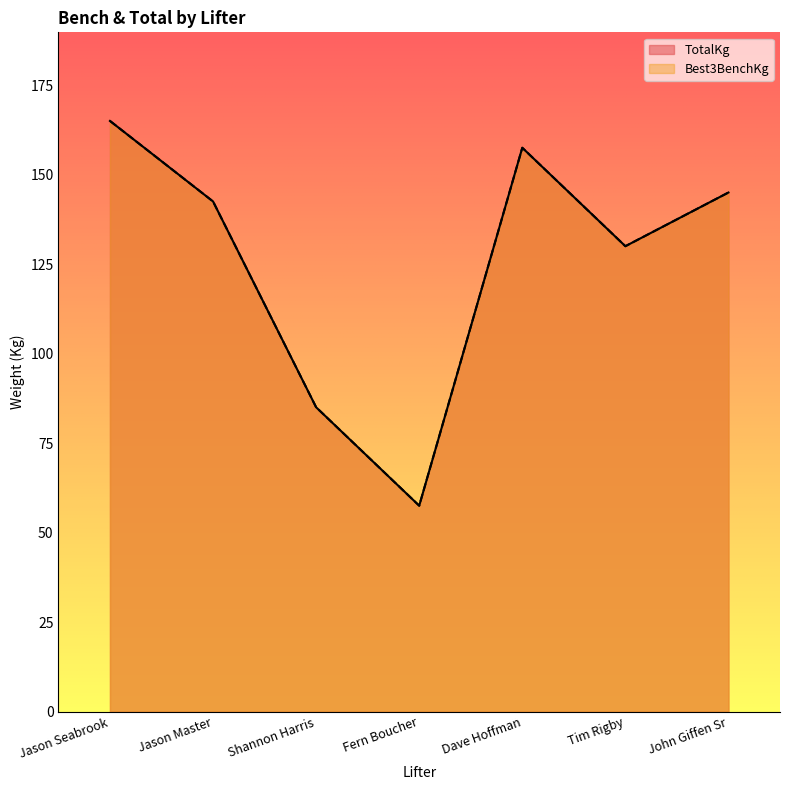

How many data points in Best3BenchKg are less than 142?

3